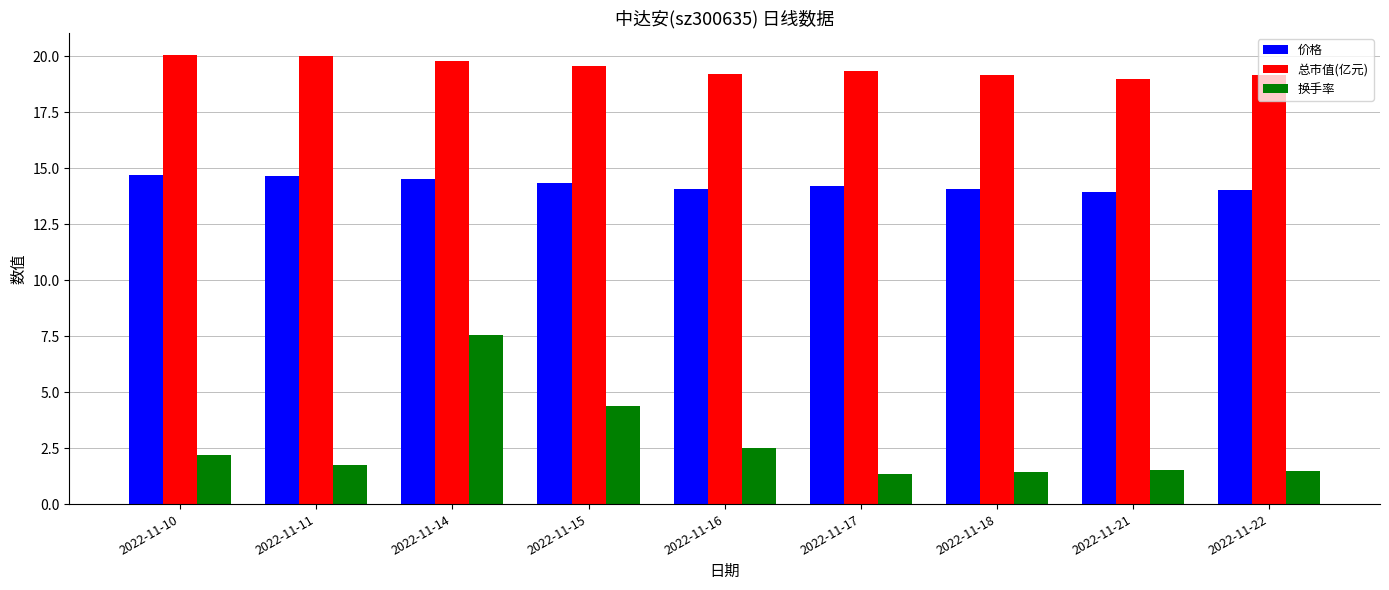

What is the maximum value shown in the chart?

20.0